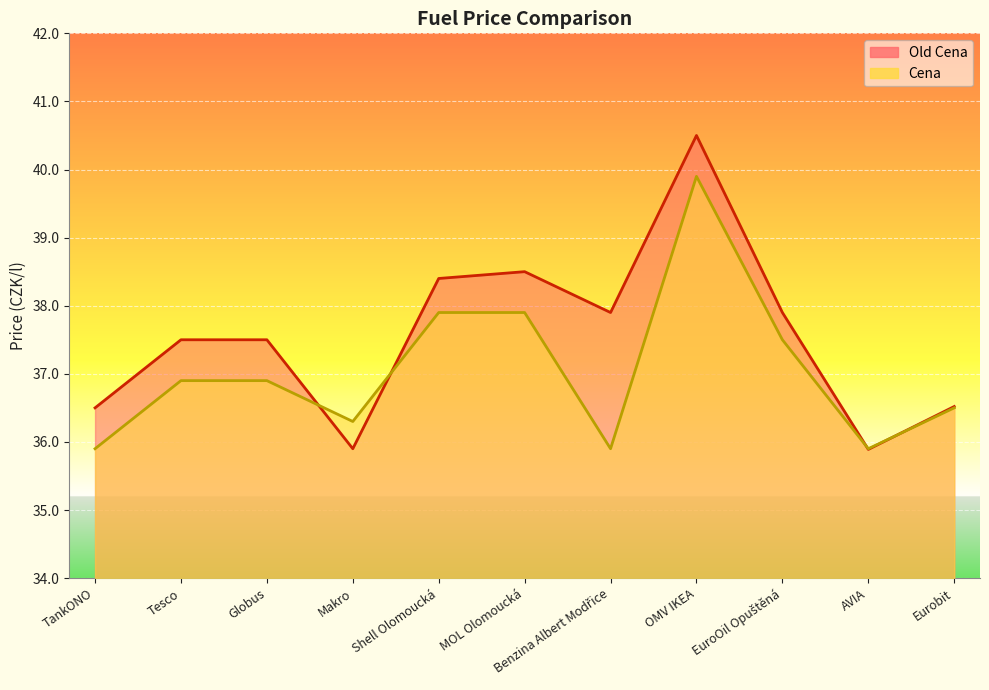

Which label corresponds to the smallest value in the chart?

AVIA